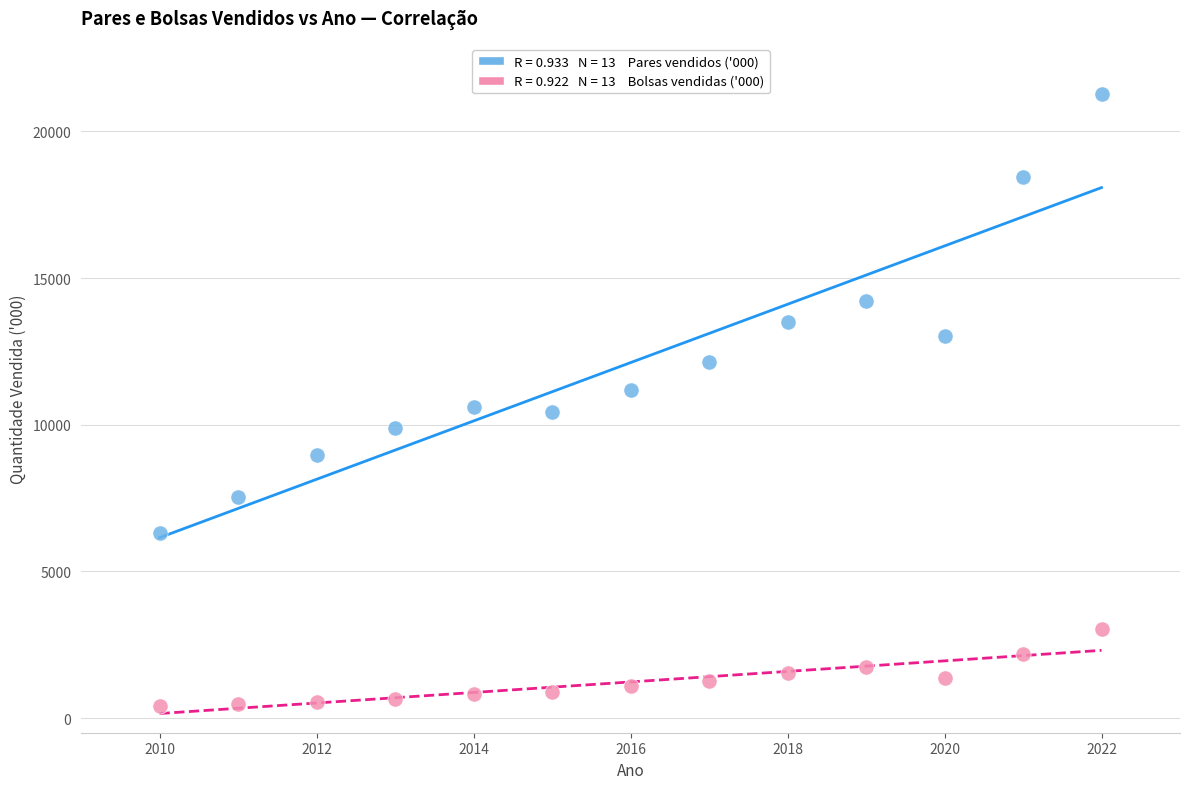

Across all data points, what is the range of Y values (max minus min)?

20874.2